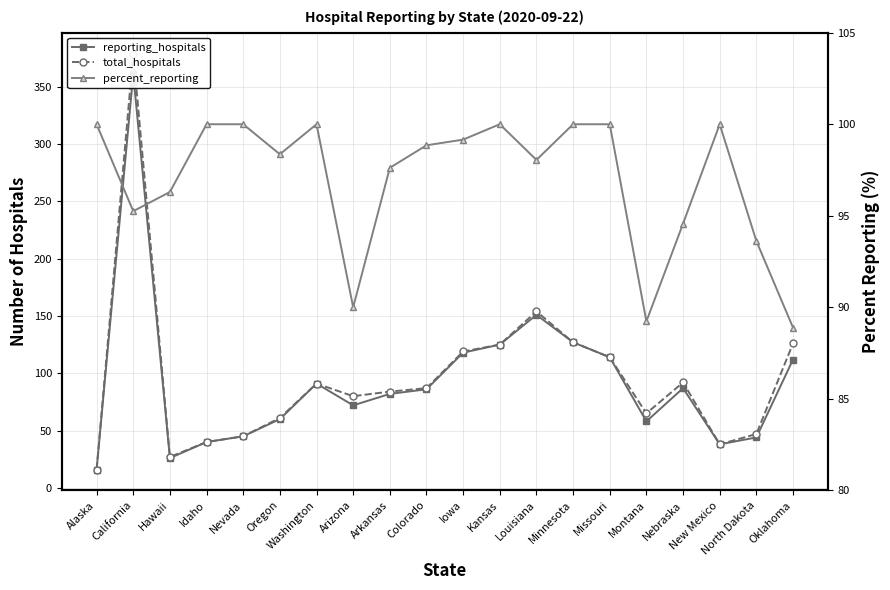

Reading left to right, extract all data points from this chart.

reporting_hospitals: Alaska=16.0	California=361.0	Hawaii=26.0	Idaho=40.0	Nevada=45.0	Oregon=60.0	Washington=91.0	Arizona=72.0	Arkansas=82.0	Colorado=86.0	Iowa=118.0	Kansas=125.0	Louisiana=151.0	Minnesota=127.0	Missouri=114.0	Montana=58.0	Nebraska=87.0	New Mexico=38.0	North Dakota=44.0	Oklahoma=112.0
total_hospitals: Alaska=16.0	California=379.0	Hawaii=27.0	Idaho=40.0	Nevada=45.0	Oregon=61.0	Washington=91.0	Arizona=80.0	Arkansas=84.0	Colorado=87.0	Iowa=119.0	Kansas=125.0	Louisiana=154.0	Minnesota=127.0	Missouri=114.0	Montana=65.0	Nebraska=92.0	New Mexico=38.0	North Dakota=47.0	Oklahoma=126.0
percent_reporting: Alaska=100.0	California=95.2	Hawaii=96.3	Idaho=100.0	Nevada=100.0	Oregon=98.4	Washington=100.0	Arizona=90.0	Arkansas=97.6	Colorado=98.8	Iowa=99.2	Kansas=100.0	Louisiana=98.0	Minnesota=100.0	Missouri=100.0	Montana=89.2	Nebraska=94.6	New Mexico=100.0	North Dakota=93.6	Oklahoma=88.9